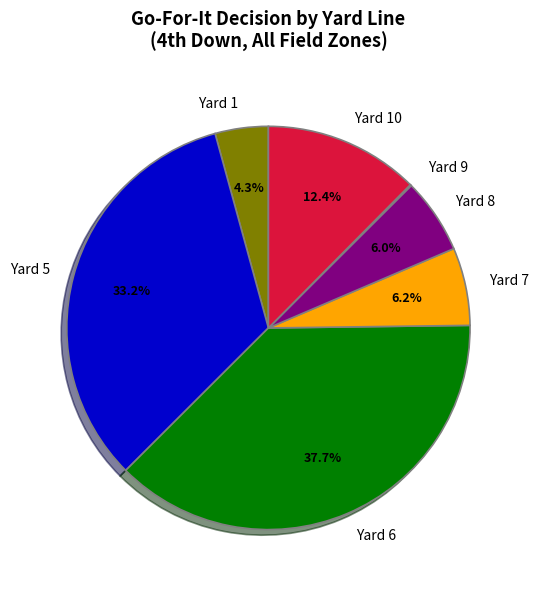

Which category has the biggest portion of the pie?

Yard 6